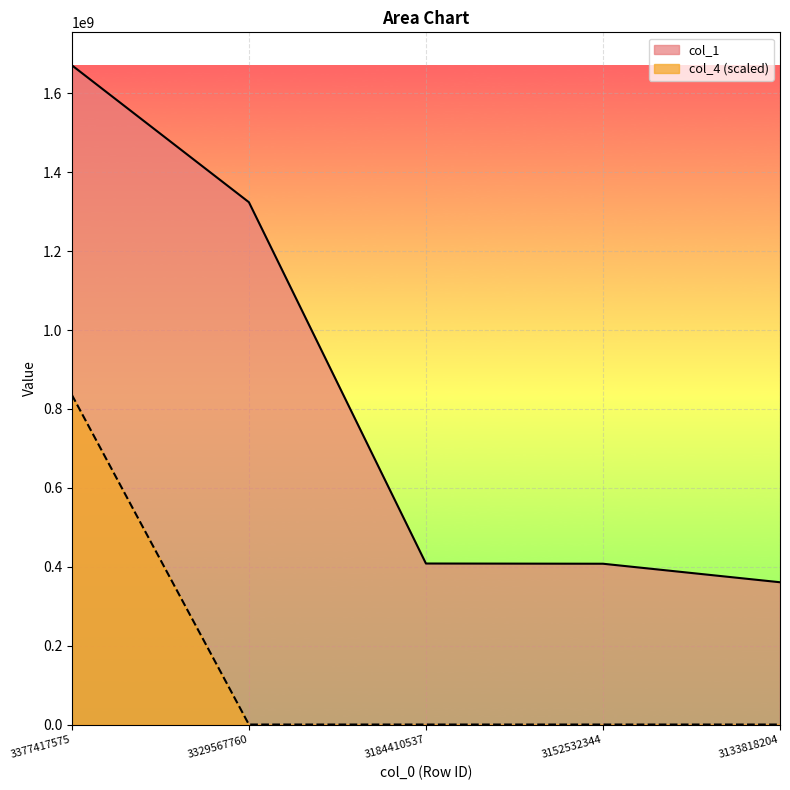

Is it true that col_1 equals 1671227289.0 at 3377417575?

True